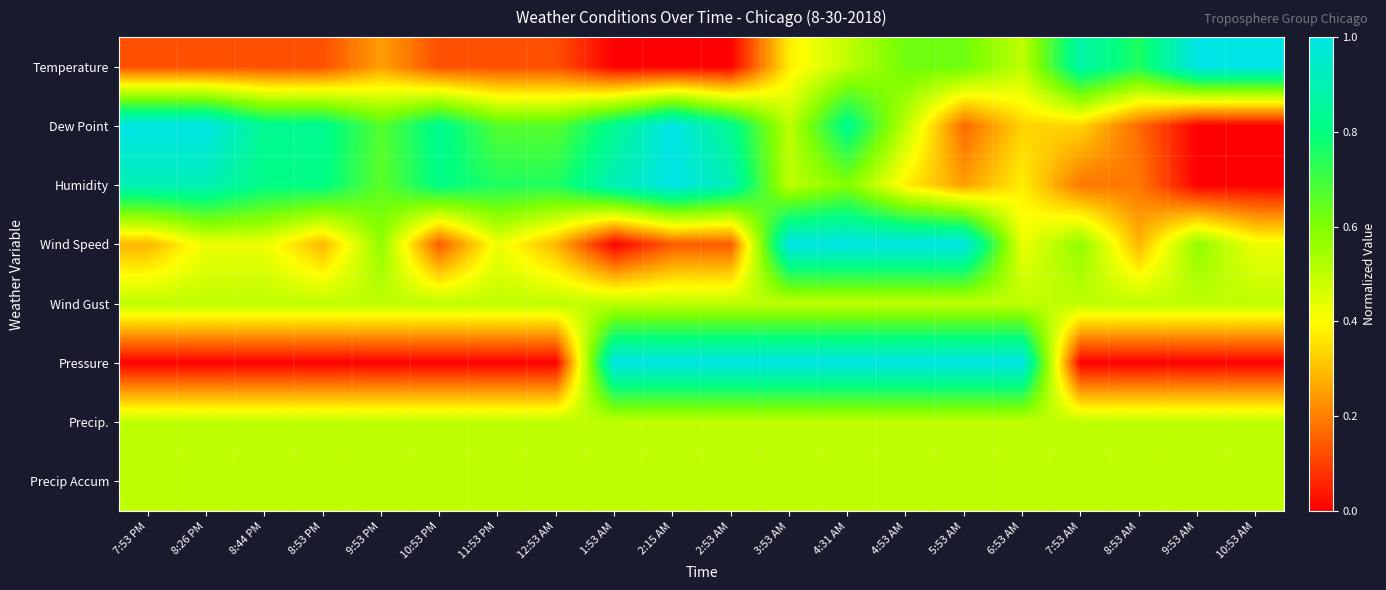

Which series changed the most between 8:53 PM and 4:31 AM?

Pressure